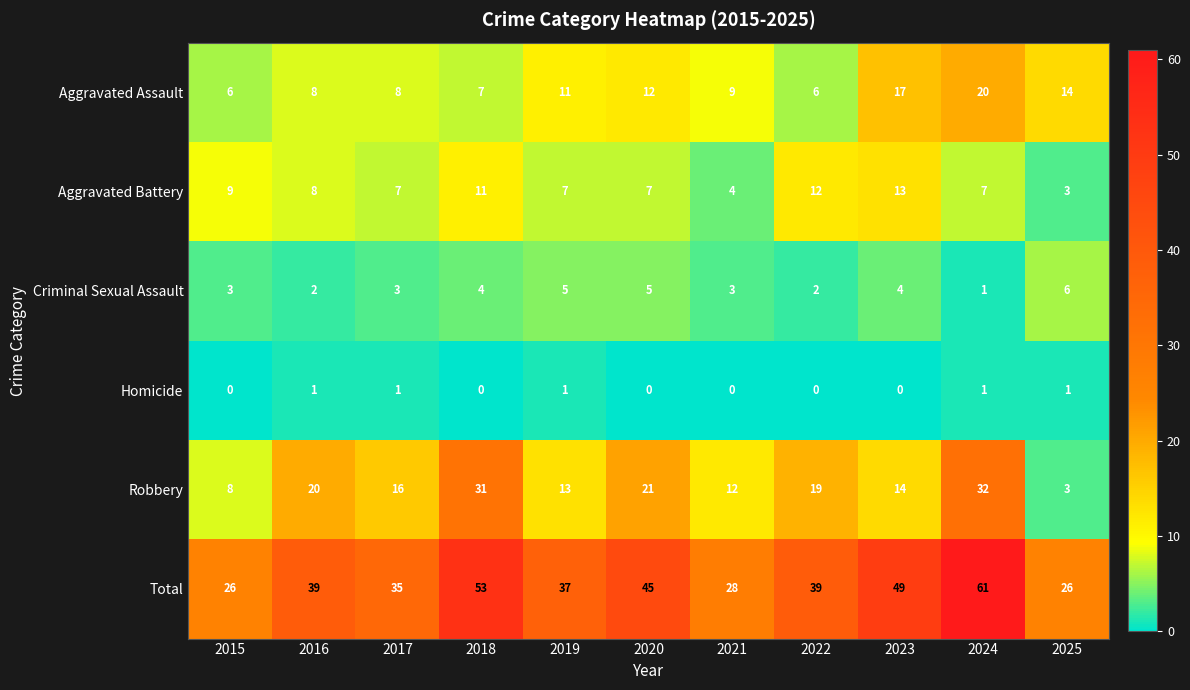

True or false: Criminal Sexual Assault has a value of 3 at 2015.

True